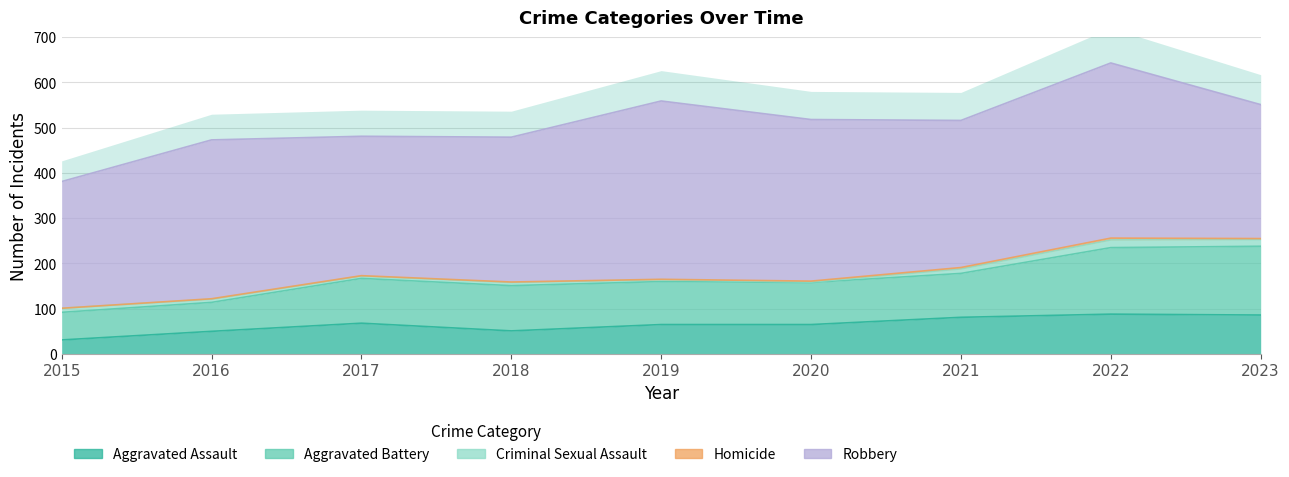

At which label is Criminal Sexual Assault closest to 9?

2015